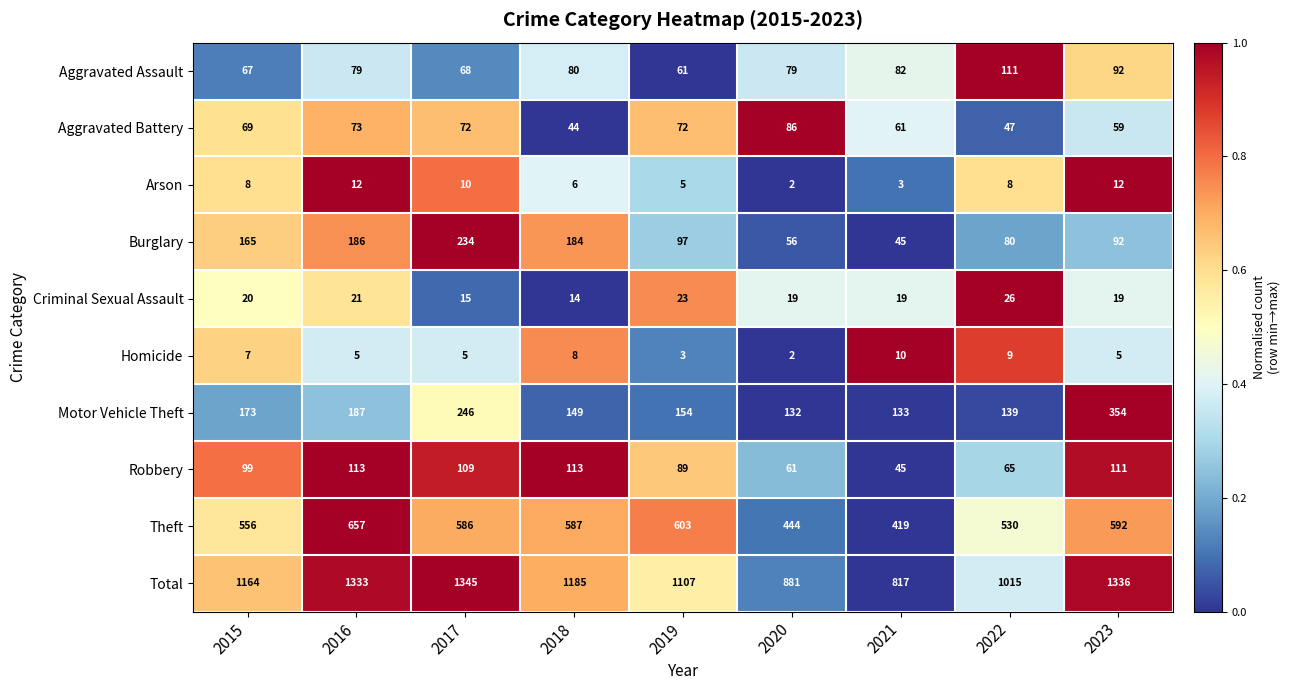

List the labels in order of Theft value, smallest first.

2021, 2020, 2022, 2015, 2017, 2018, 2023, 2019, 2016